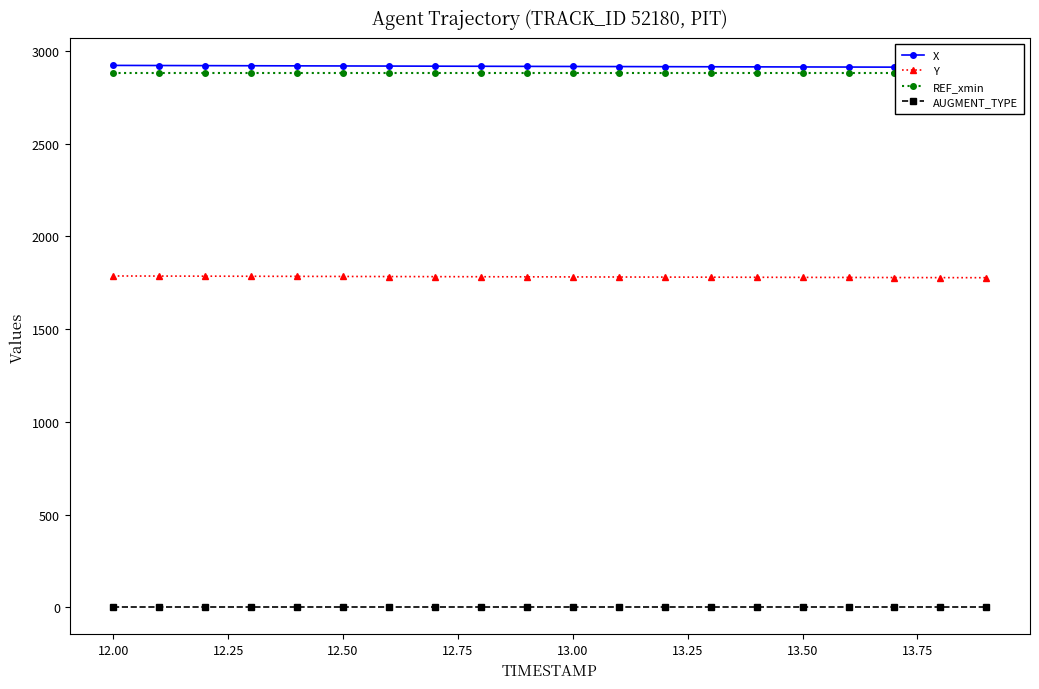

True or false: Y and AUGMENT_TYPE intersect in this chart.

False